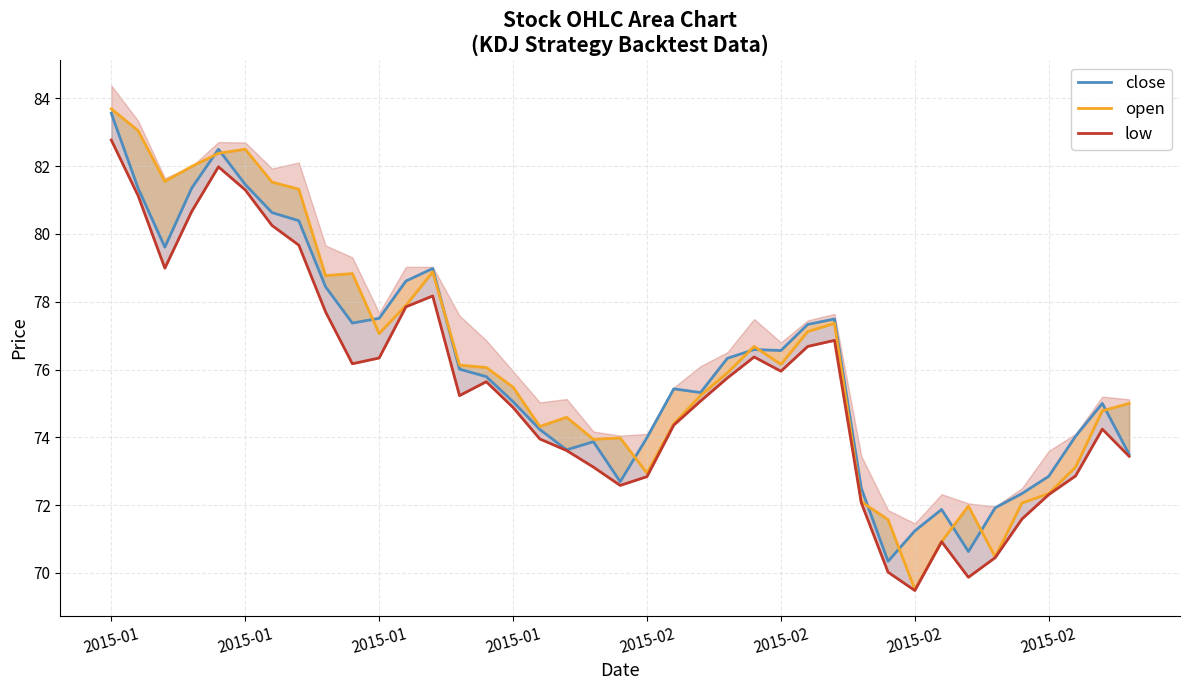

List the series in order of their overall mean, lowest first.

low, close, open